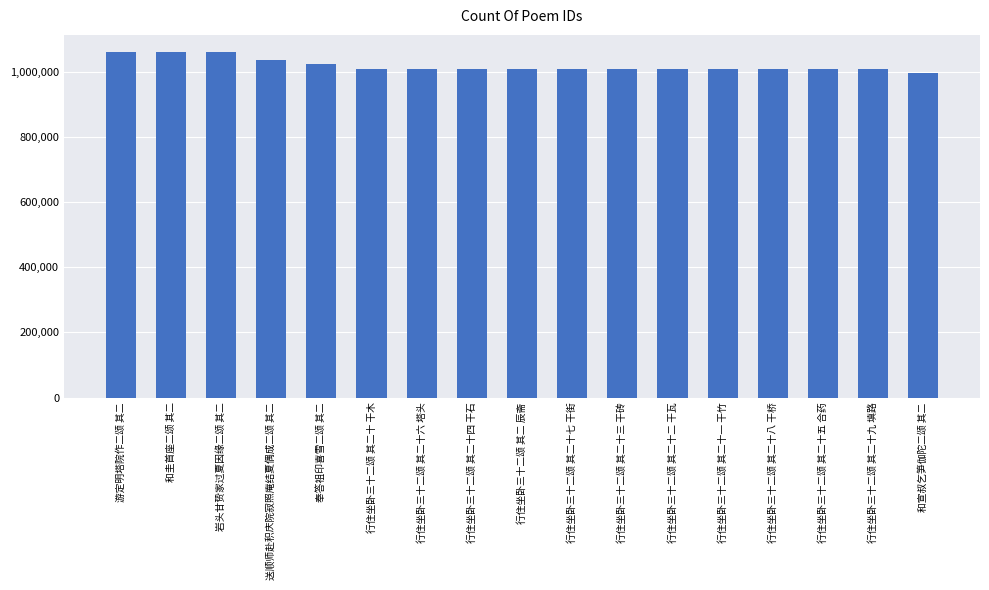

What is the greatest value displayed?

1061871